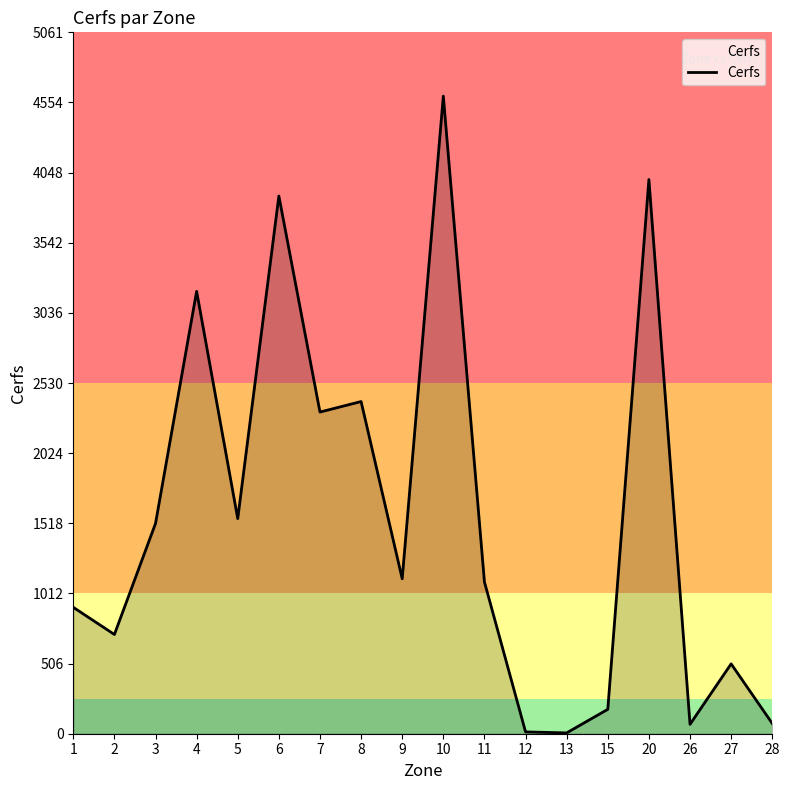

What is the greatest value displayed?

4601